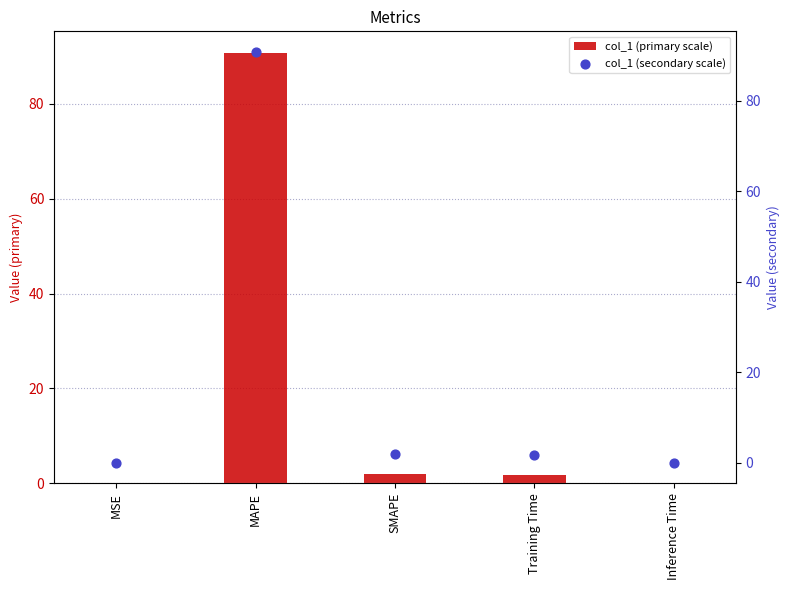

What is the total value across all series at Training Time?

3.4